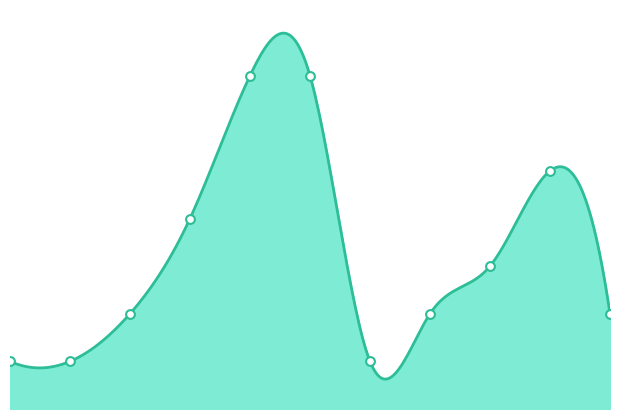

Which has a higher value, 2018 or 2024?

2024